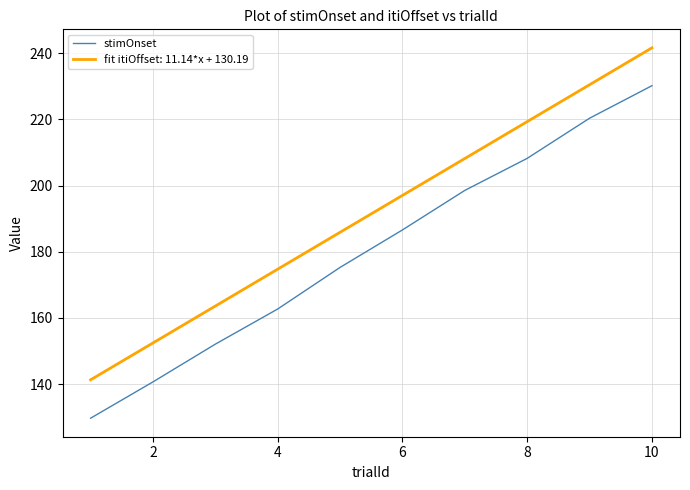

The stimOnset series shows 110.0 at 10. True or false?

False